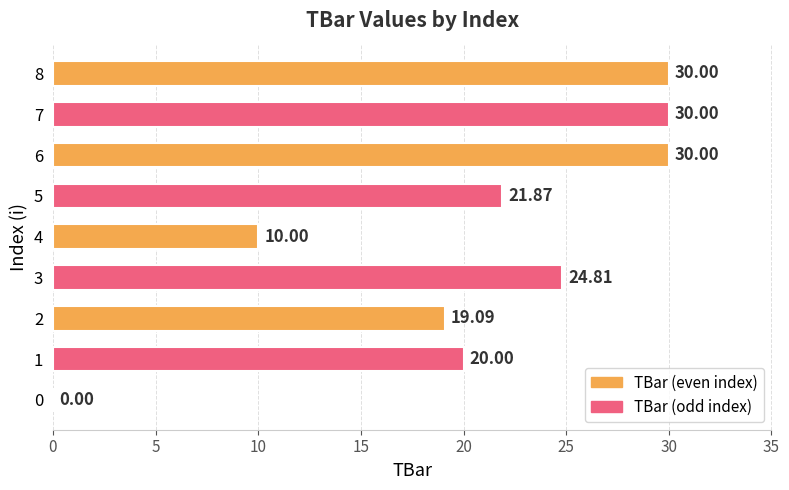

Between 7 and 5, which is larger?

7